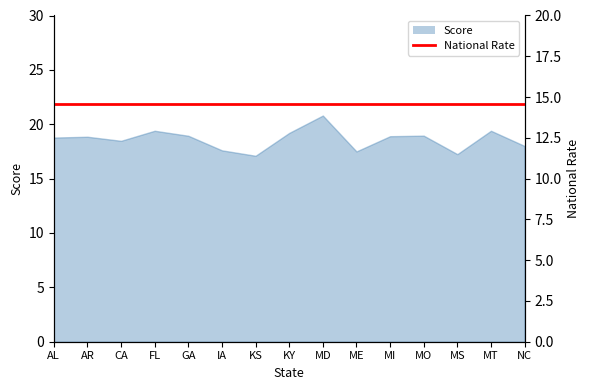

Does the chart have visible grid lines?

No